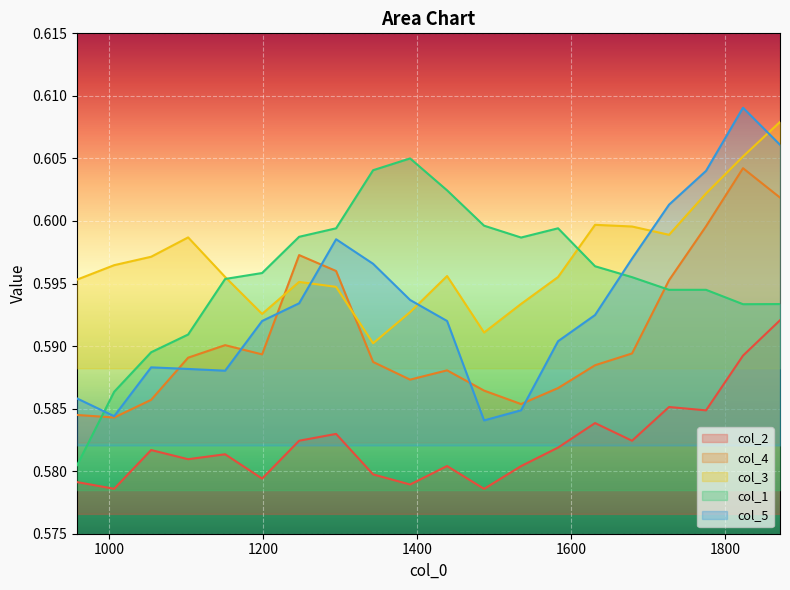

Reading right to left, transcribe all the data shown in this chart.

col_2: 1871=0.6	1823=0.6	1775=0.6	1727=0.6	1679=0.6	1631=0.6	1583=0.6	1535=0.6	1487=0.6	1439=0.6	1391=0.6	1343=0.6	1295=0.6	1247=0.6	1199=0.6	1151=0.6	1103=0.6	1055=0.6	1007=0.6	959=0.6
col_4: 1871=0.6	1823=0.6	1775=0.6	1727=0.6	1679=0.6	1631=0.6	1583=0.6	1535=0.6	1487=0.6	1439=0.6	1391=0.6	1343=0.6	1295=0.6	1247=0.6	1199=0.6	1151=0.6	1103=0.6	1055=0.6	1007=0.6	959=0.6
col_3: 1871=0.6	1823=0.6	1775=0.6	1727=0.6	1679=0.6	1631=0.6	1583=0.6	1535=0.6	1487=0.6	1439=0.6	1391=0.6	1343=0.6	1295=0.6	1247=0.6	1199=0.6	1151=0.6	1103=0.6	1055=0.6	1007=0.6	959=0.6
col_1: 1871=0.6	1823=0.6	1775=0.6	1727=0.6	1679=0.6	1631=0.6	1583=0.6	1535=0.6	1487=0.6	1439=0.6	1391=0.6	1343=0.6	1295=0.6	1247=0.6	1199=0.6	1151=0.6	1103=0.6	1055=0.6	1007=0.6	959=0.6
col_5: 1871=0.6	1823=0.6	1775=0.6	1727=0.6	1679=0.6	1631=0.6	1583=0.6	1535=0.6	1487=0.6	1439=0.6	1391=0.6	1343=0.6	1295=0.6	1247=0.6	1199=0.6	1151=0.6	1103=0.6	1055=0.6	1007=0.6	959=0.6